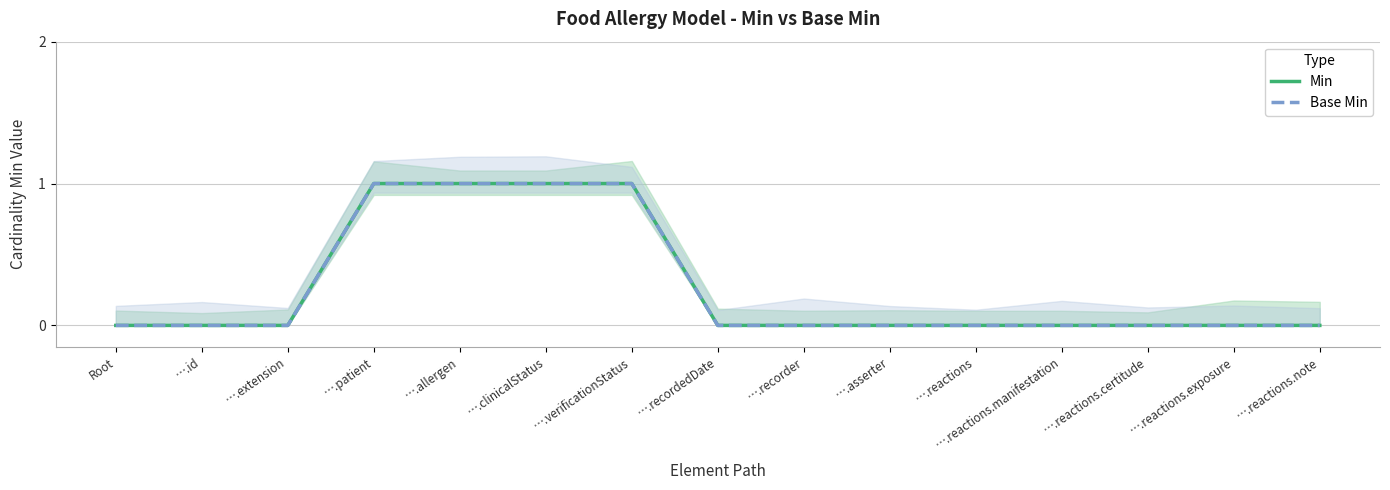

Rank the series by their maximum value, from highest to lowest.

Min, Base Min